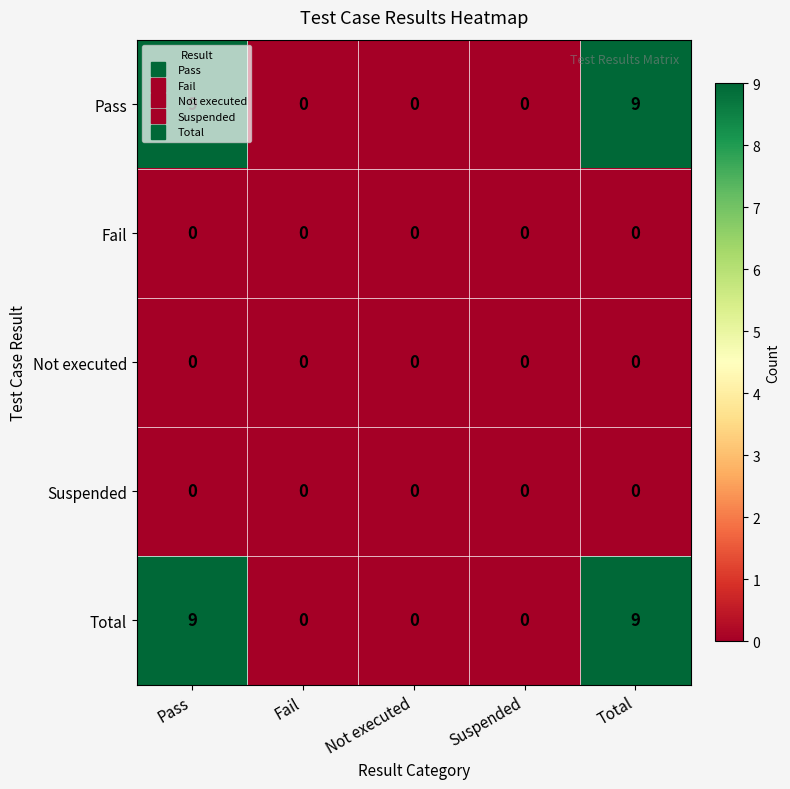

What is the sum of all Total values?

18